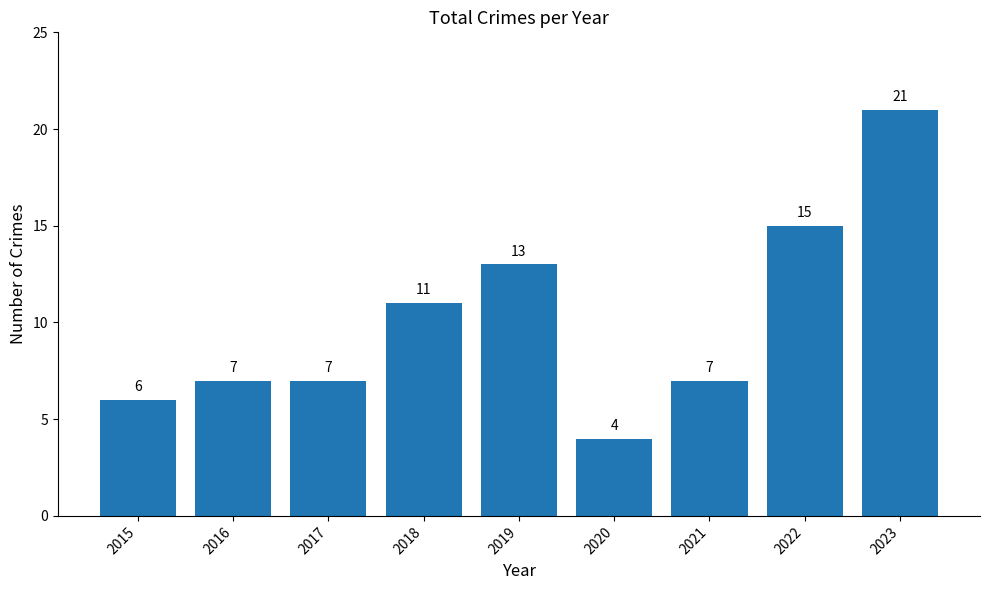

Which has a higher value, 2023 or 2022?

2023